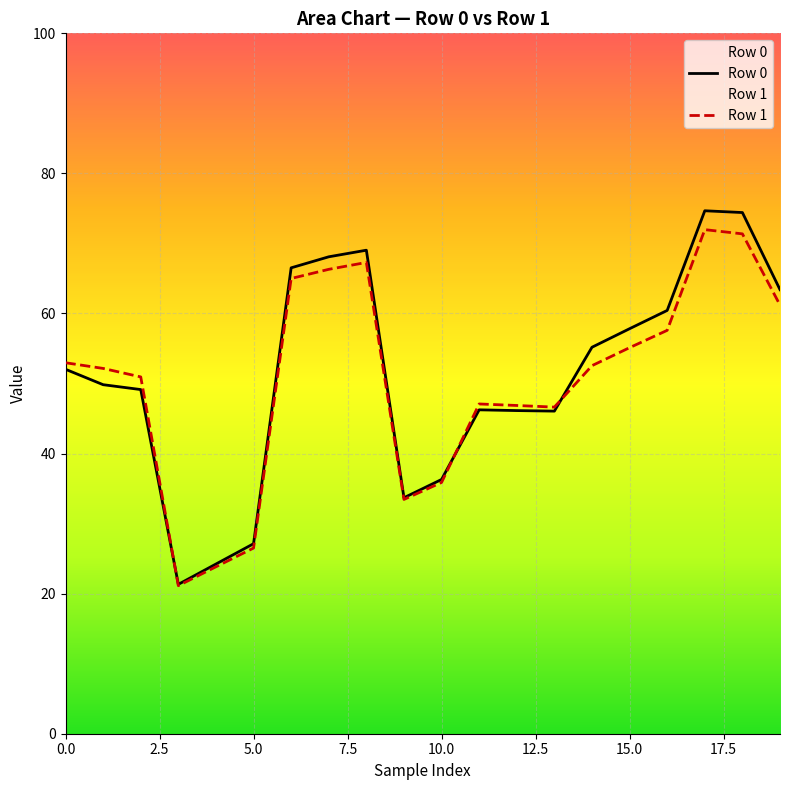

The value of Row 0 at 15.0 is 57.8. True or false?

True